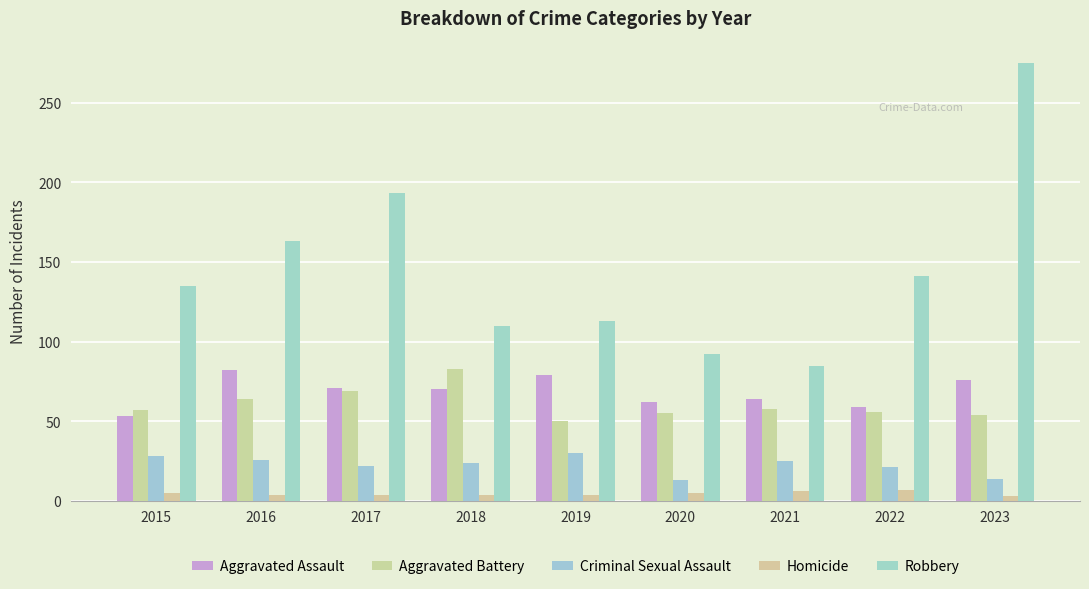

What is the difference between the Criminal Sexual Assault values at 2015 and 2021?

3